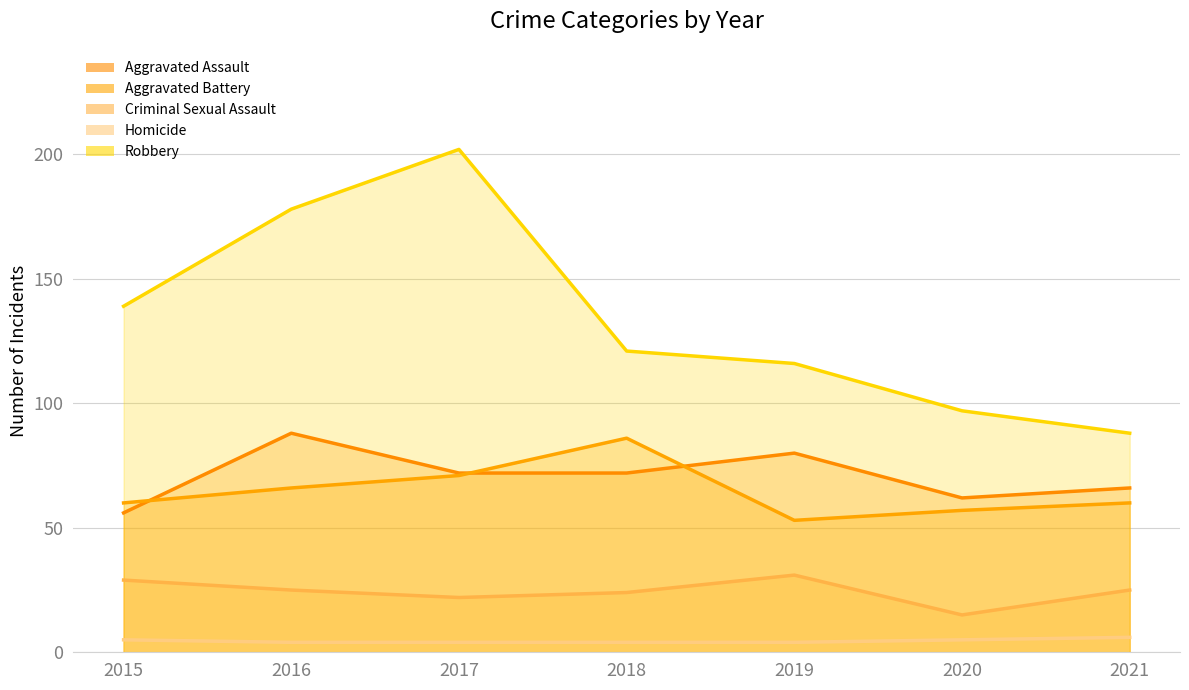

What is the lowest value of the Robbery series?

88